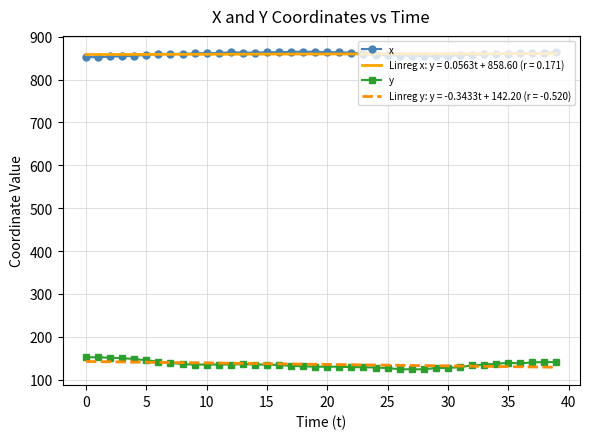

Which series has the largest range (max minus min)?

y